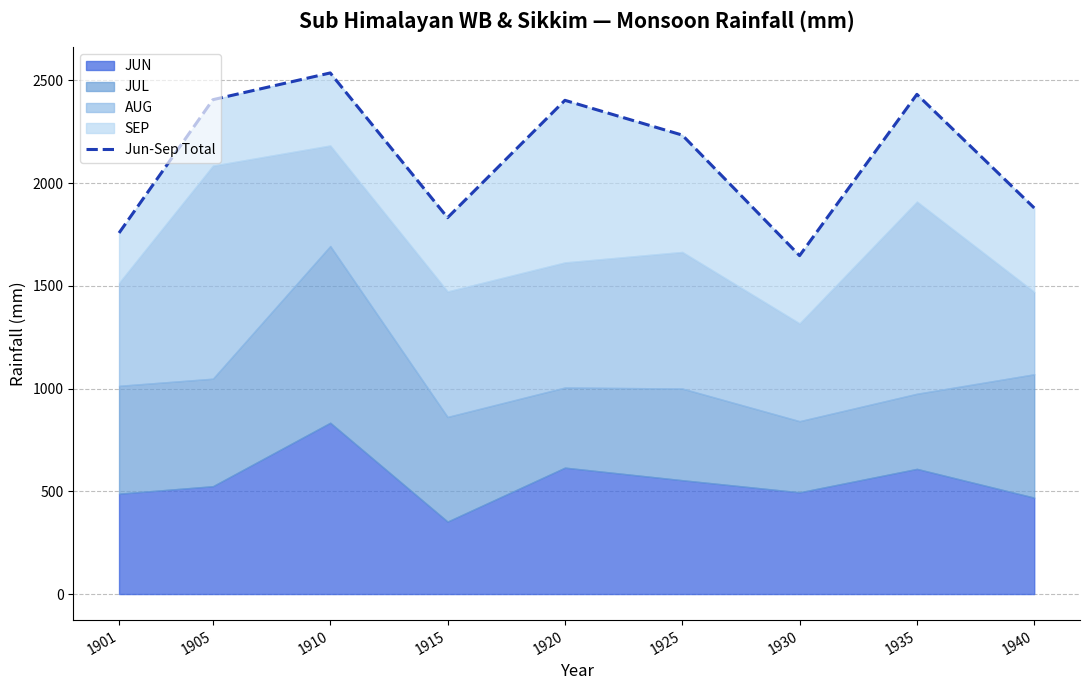

Reading right to left, what are all the values shown in this chart?

1940=1878.7	1935=2431.5	1930=1646.7	1925=2233.3	1920=2402.5	1915=1831.5	1910=2535.7	1905=2405.6	1901=1757.0